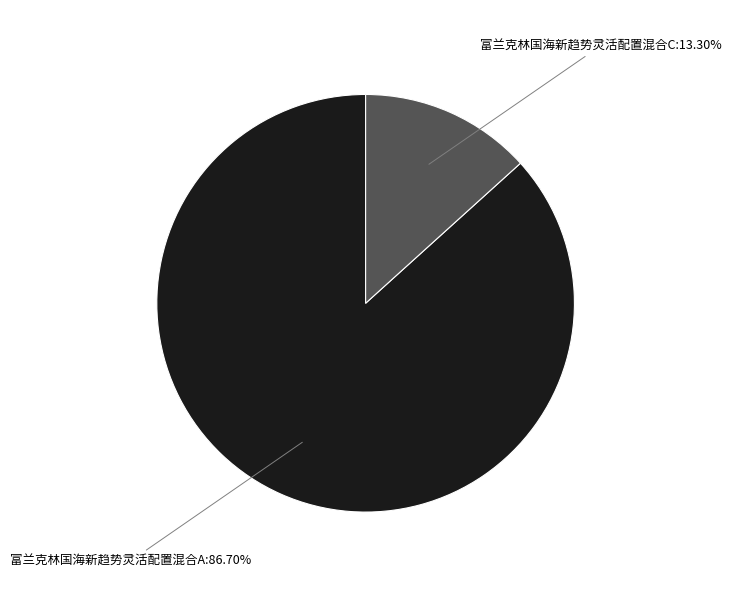

Does any single category account for the majority?

Yes